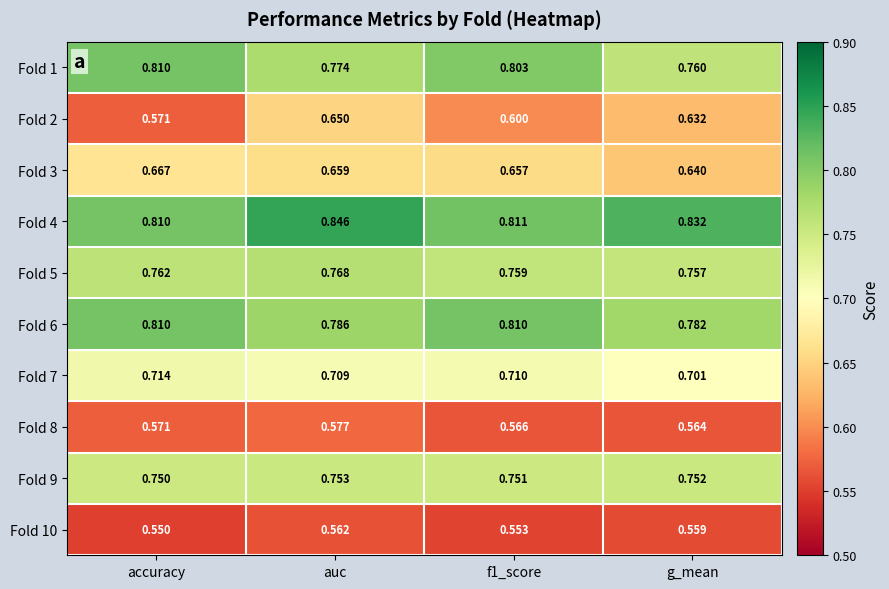

Where is Fold 1 nearest to the value 0?

g_mean